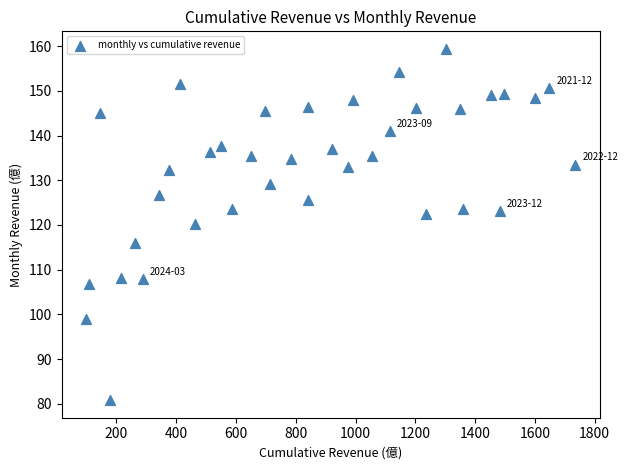

What is the range of Y values (max minus min)?

78.6